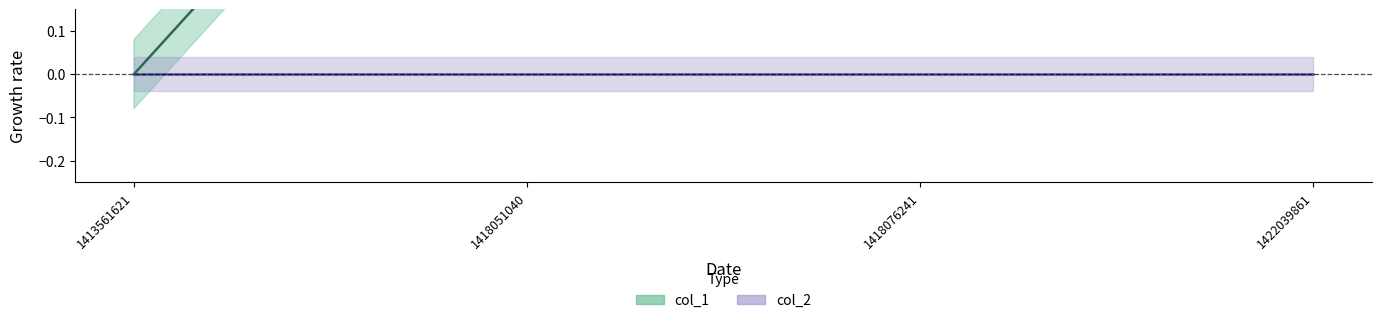

The value at 1413561621 is 0. True or false?

True